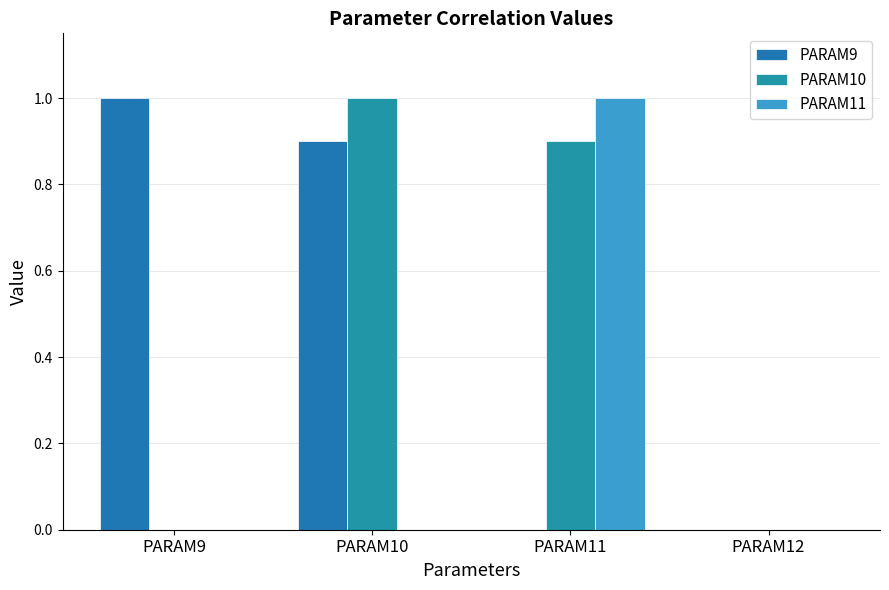

Rank the series by their maximum value, from lowest to highest.

PARAM9, PARAM10, PARAM11